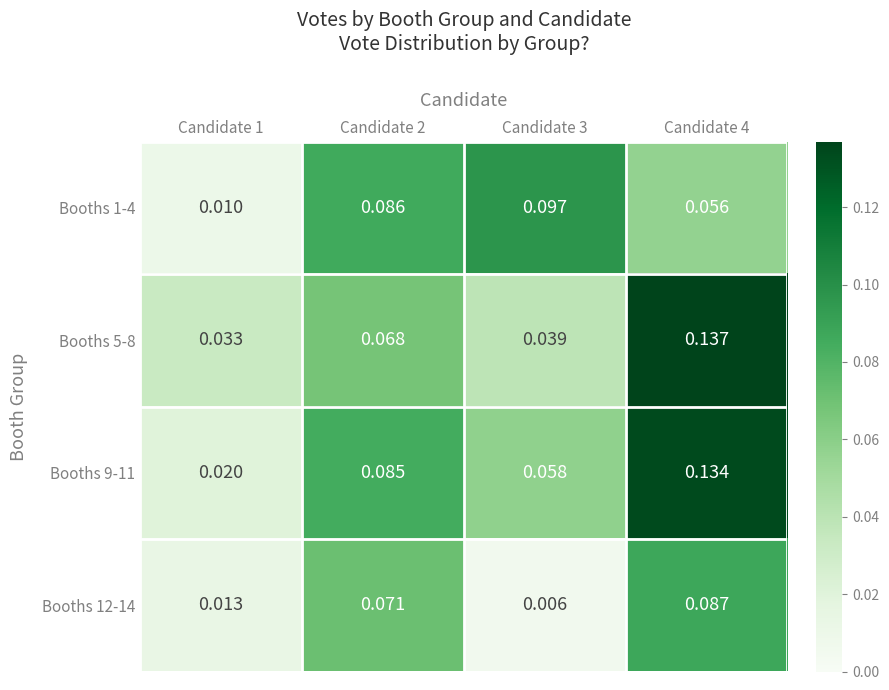

Which series has the widest spread of values?

Booths 9-11